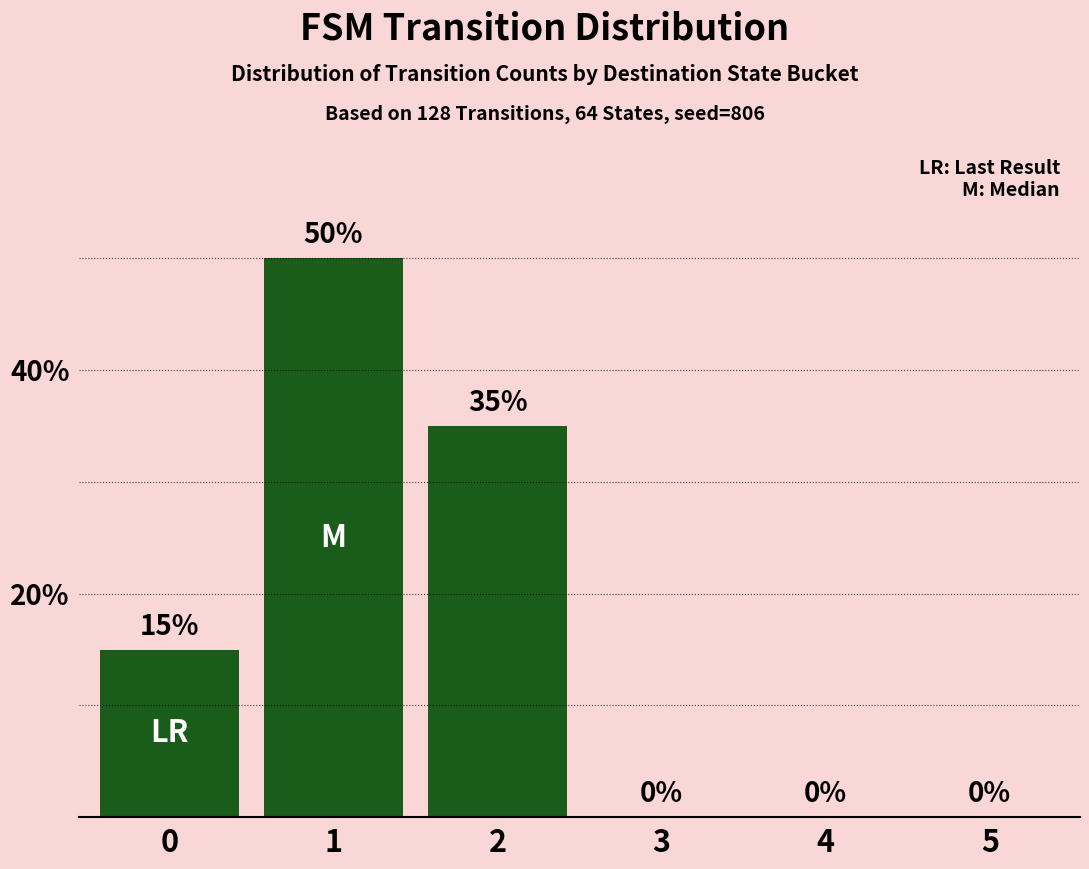

Is it true that the value at 3 is 0?

True